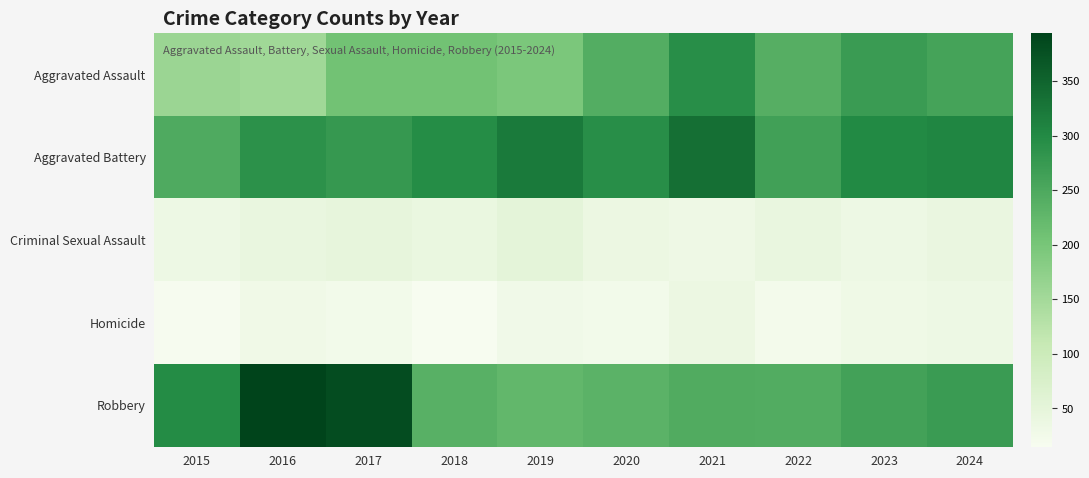

Reading left to right, transcribe all the data shown in this chart.

Aggravated Assault: 2015=160	2016=154	2017=207	2018=206	2019=197	2020=242	2021=292	2022=239	2023=272	2024=259
Aggravated Battery: 2015=246	2016=288	2017=277	2018=296	2019=321	2020=293	2021=335	2022=263	2023=300	2024=304
Criminal Sexual Assault: 2015=34	2016=43	2017=47	2018=40	2019=51	2020=36	2021=32	2022=42	2023=34	2024=41
Homicide: 2015=17	2016=29	2017=24	2018=15	2019=27	2020=24	2021=37	2022=23	2023=31	2024=34
Robbery: 2015=297	2016=394	2017=381	2018=237	2019=224	2020=233	2021=245	2022=243	2023=261	2024=272